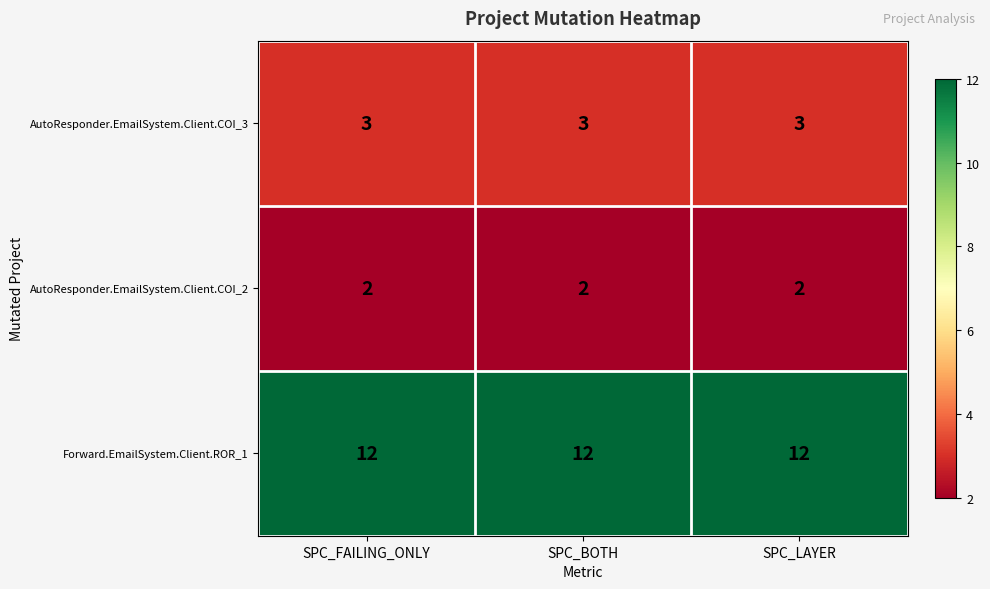

Which series has the largest total across all categories?

Forward.EmailSystem.Client.ROR_1